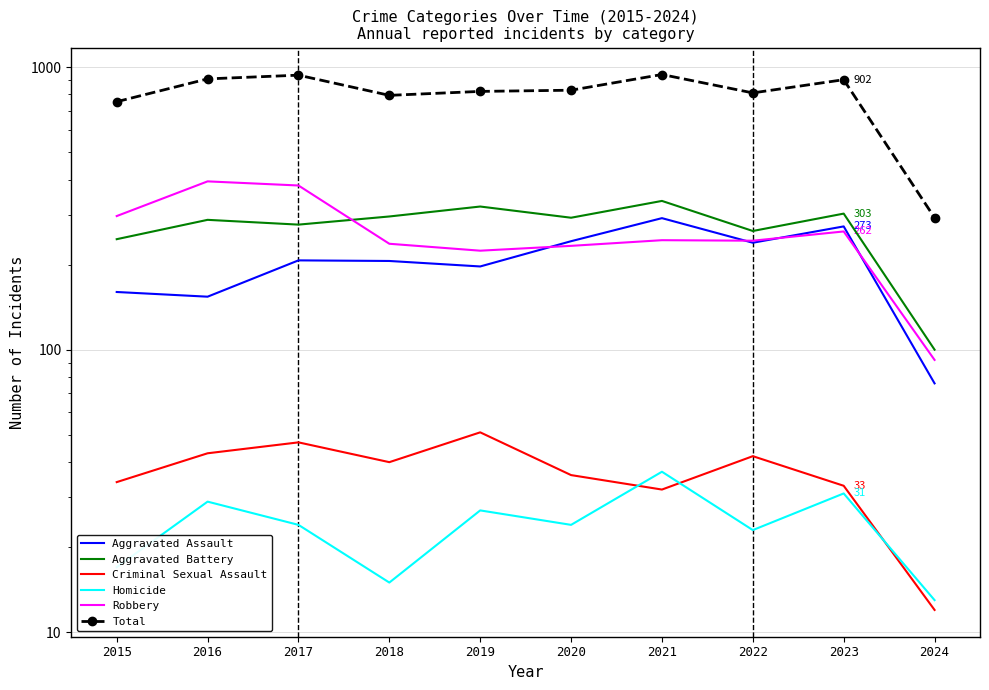

Reading right to left, list all the values displayed in this chart.

Aggravated Assault: 76	273	239	292	242	197	206	207	154	160
Aggravated Battery: 100	303	263	336	293	321	296	277	288	246
Criminal Sexual Assault: 12	33	42	32	36	51	40	47	43	34
Homicide: 13	31	23	37	24	27	15	24	29	17
Robbery: 92	262	243	244	233	224	237	381	394	297
Total: 293	902	810	941	828	820	794	936	908	754